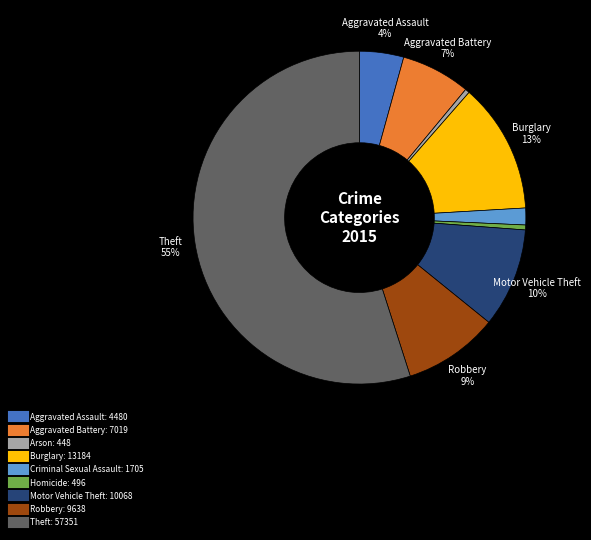

What is the largest slice in the pie chart?

Theft